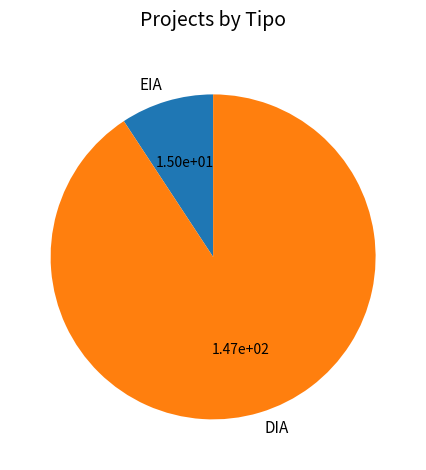

Does DIA account for over 50% of the chart?

Yes